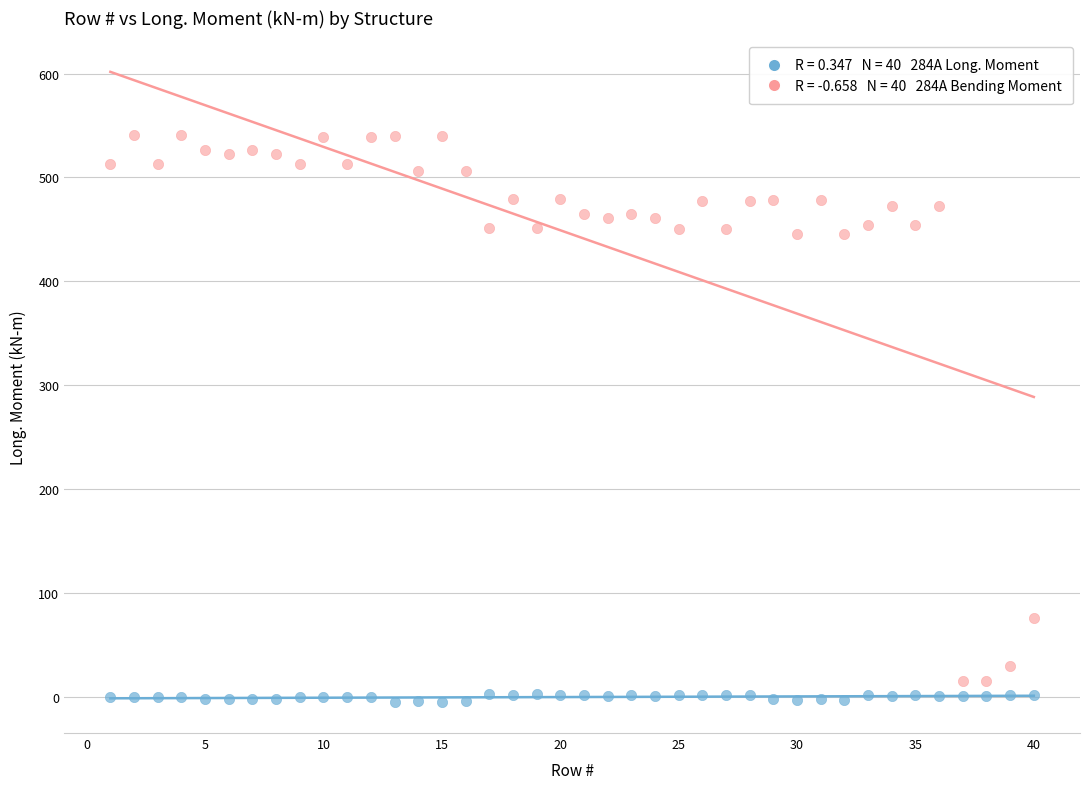

Across all data points, what is the range of X values (max minus min)?

39.0